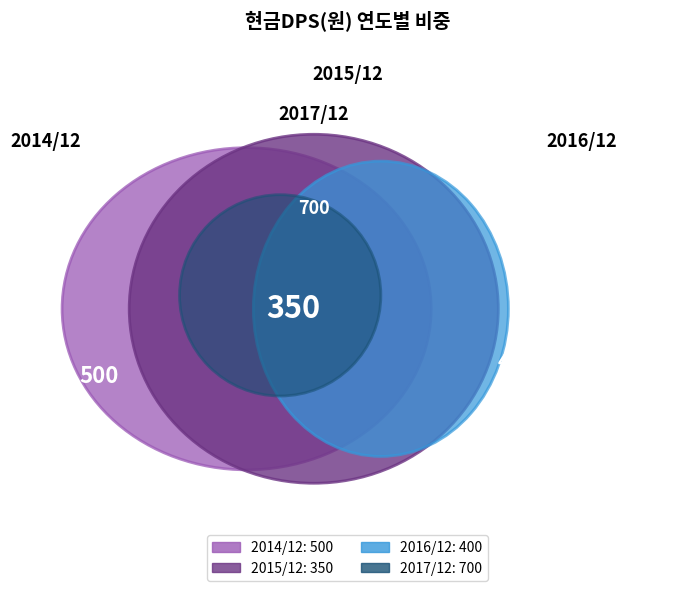

What is the largest slice in the pie chart?

2017/12